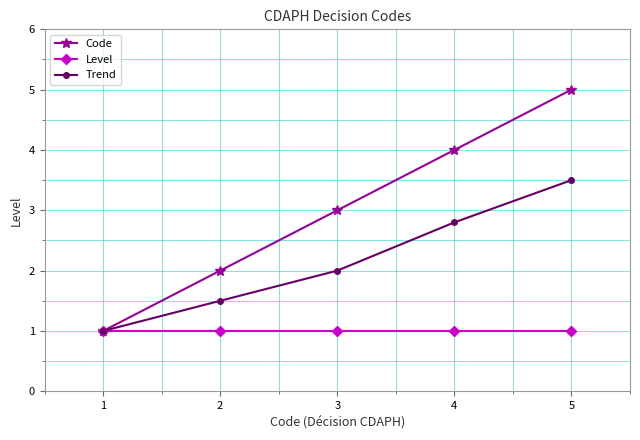

Which series changed the most between 2 and 4?

Code